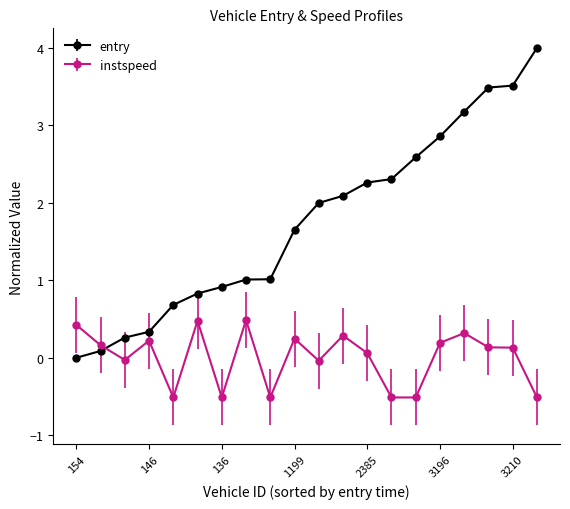

Count the number of data series in this chart.

2